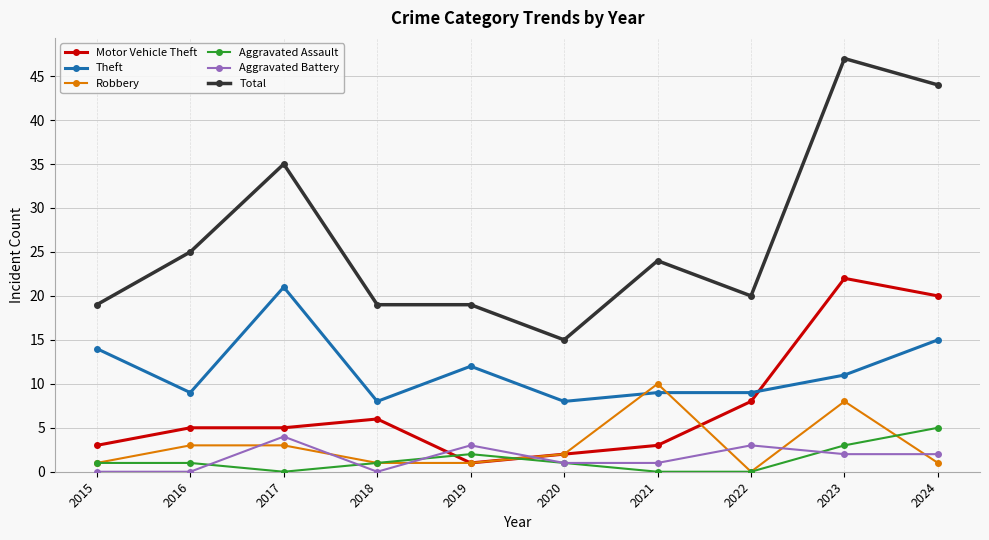

The value of Motor Vehicle Theft at 2022 is 2. True or false?

False